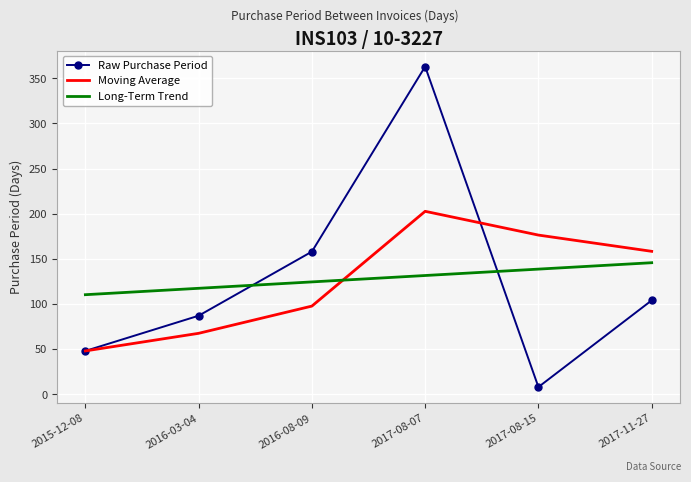

How many values in the Long-Term Trend series exceed 131?

3